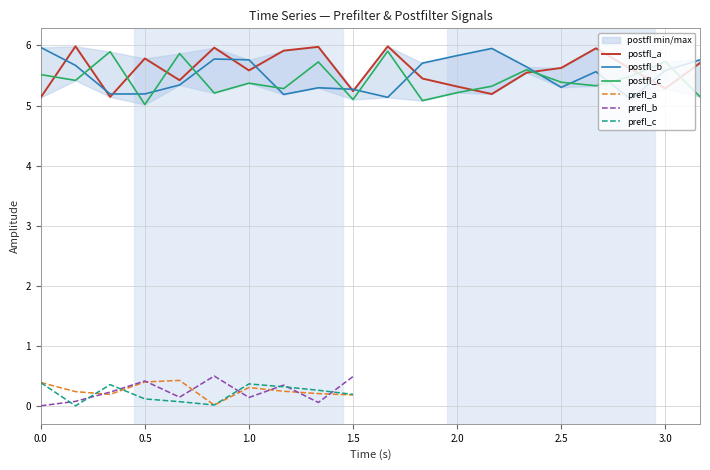

The postfl_a series shows 2.6 at 2.0. True or false?

False